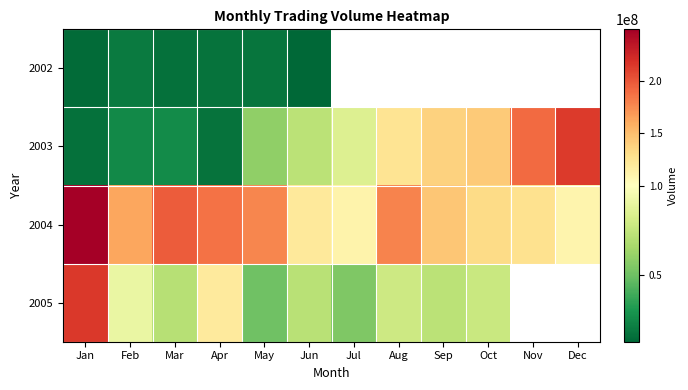

What is the greatest value displayed?

249105363.0